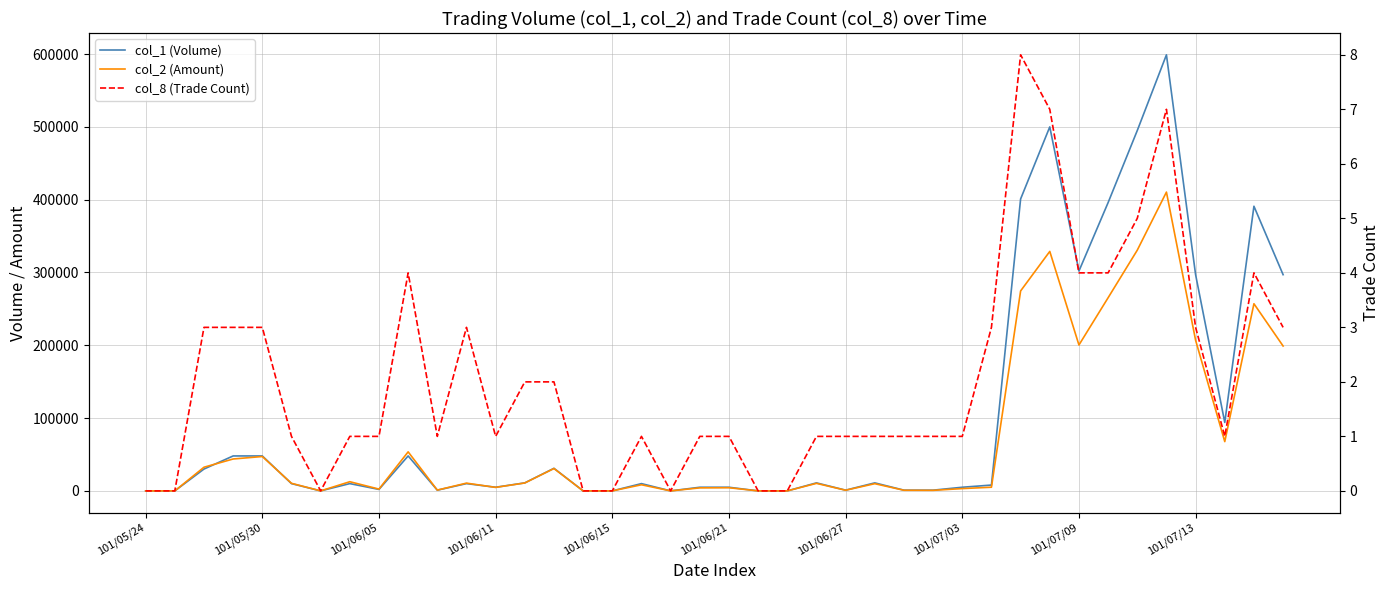

Rank the series by their maximum value, from lowest to highest.

col_8 (Trade Count), col_2 (Amount), col_1 (Volume)